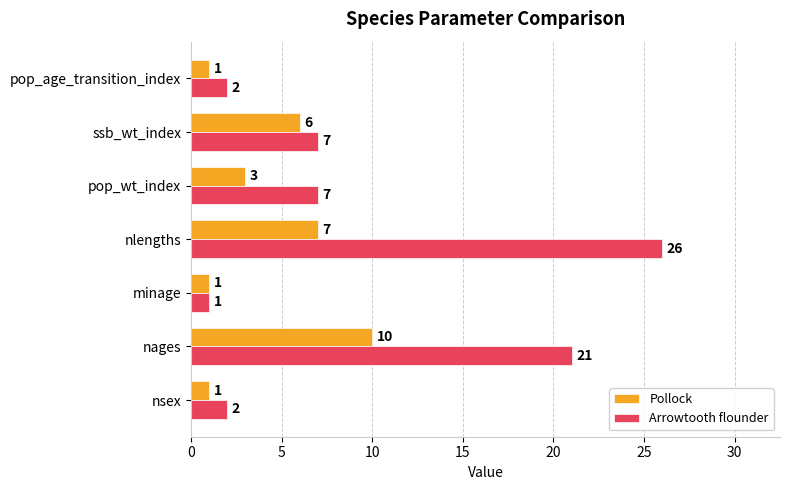

At which label is Pollock closest to 5?

ssb_wt_index